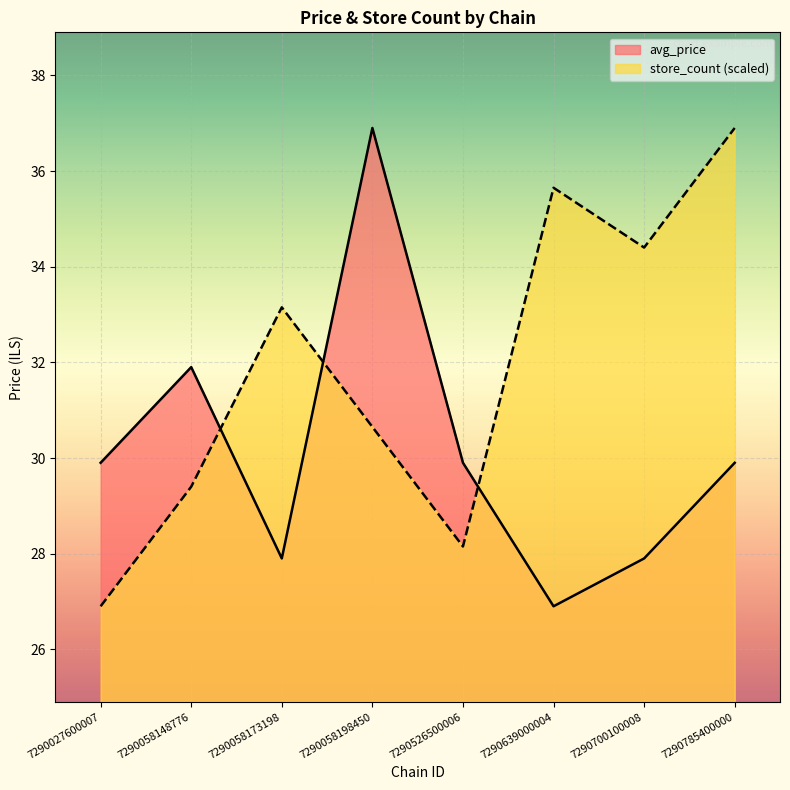

How many lines are shown in the chart?

2